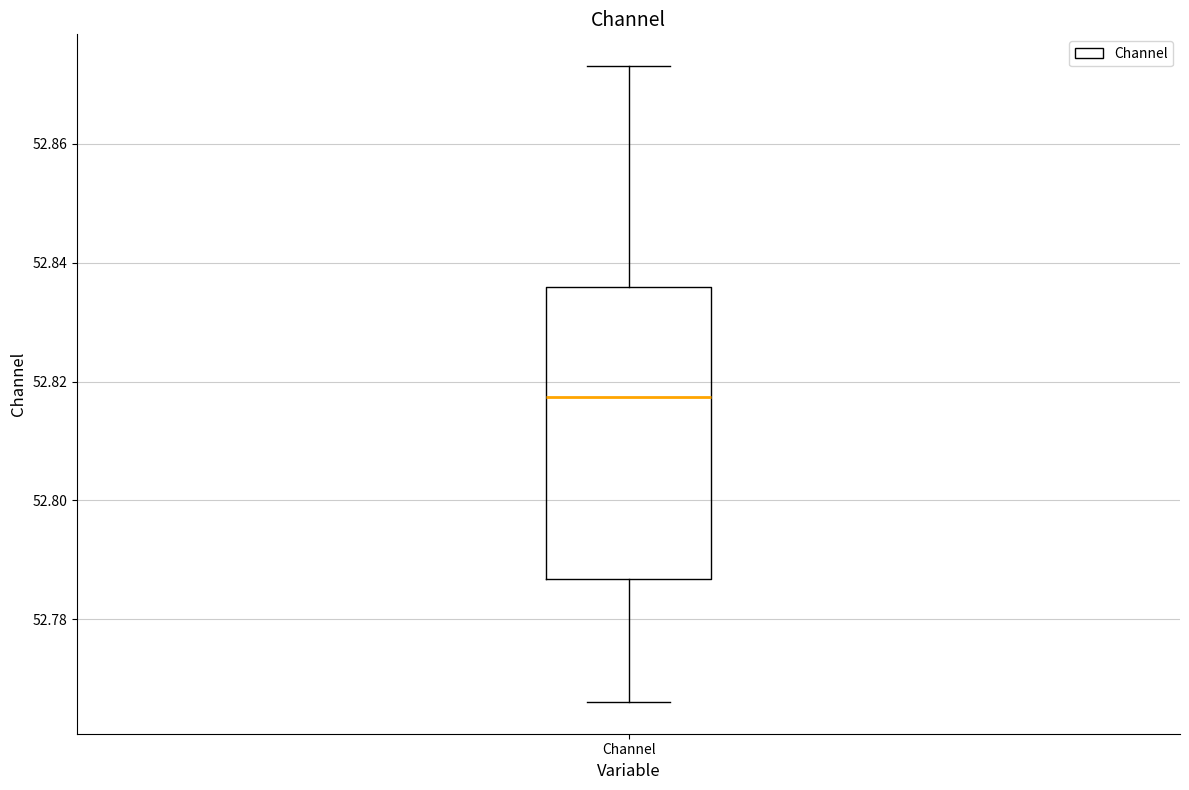

Read this box plot against the y-axis: the position of the median line, the range covered by the box, and the ends of both whiskers. The values are not printed on the chart, so give them approximately, as read against the axis.

median 52.818, box 52.786 to 52.836, whiskers 52.766 to 52.874